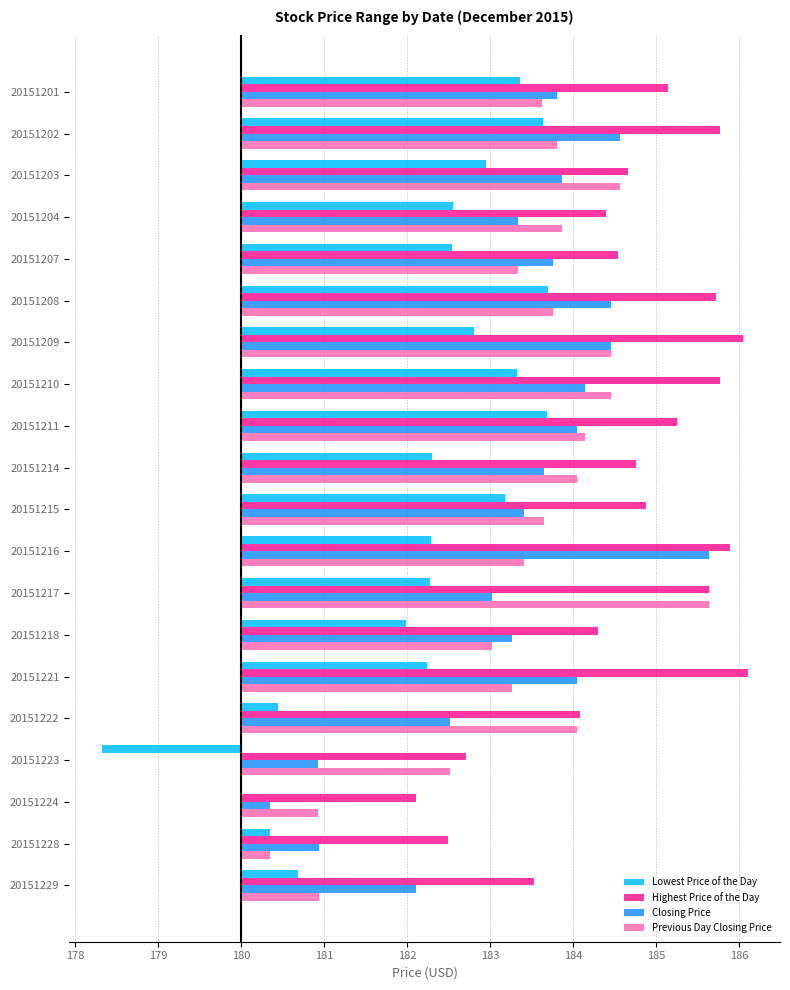

What are all the series names shown in the legend?

Lowest Price of the Day, Highest Price of the Day, Closing Price, Previous Day Closing Price